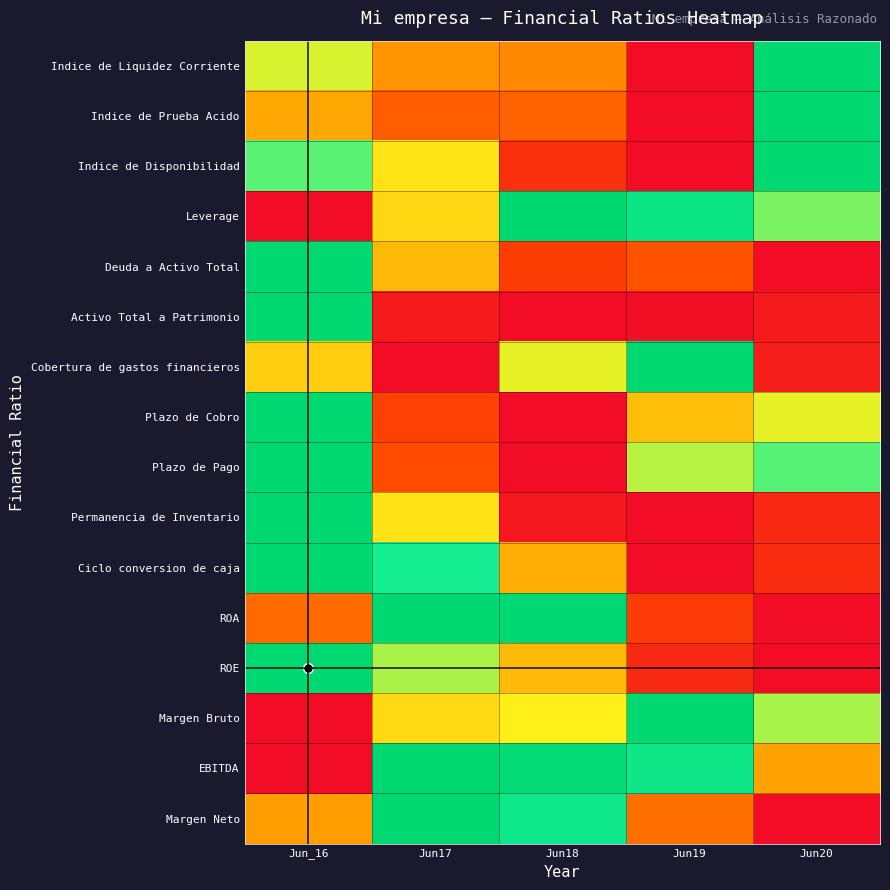

At how many categories does at least one series exceed 0?

5